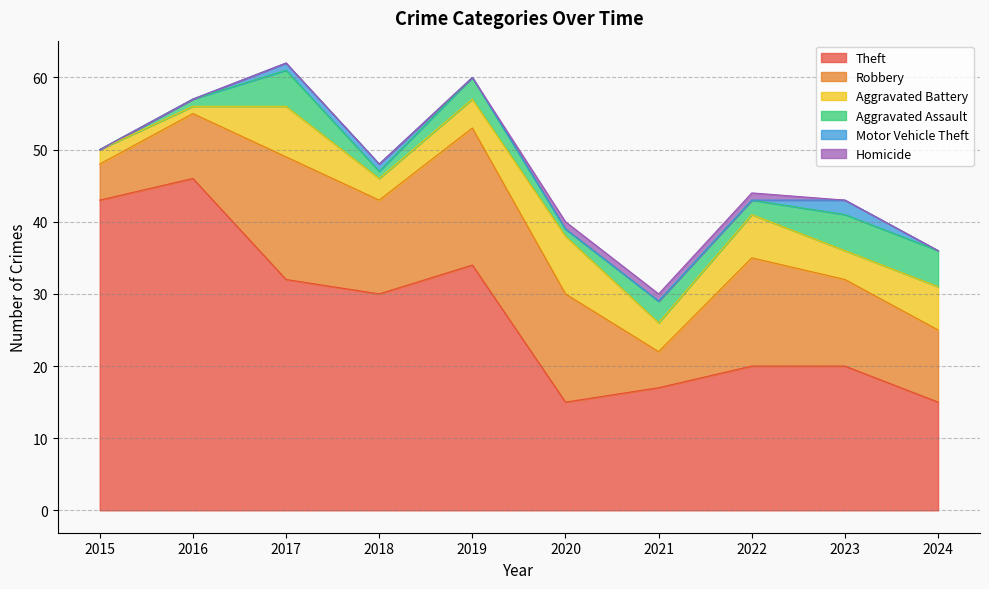

What are all the series names shown in the legend?

Theft, Robbery, Aggravated Battery, Aggravated Assault, Motor Vehicle Theft, Homicide